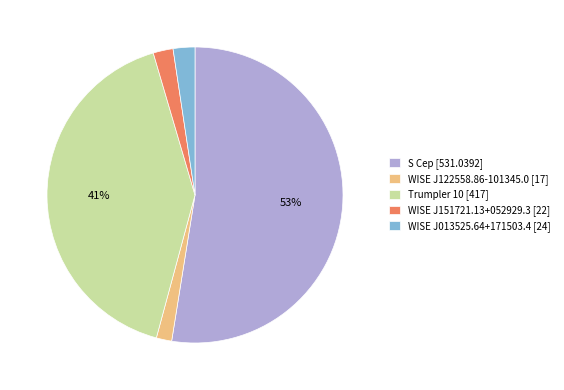

Count the number of slices in the pie.

5